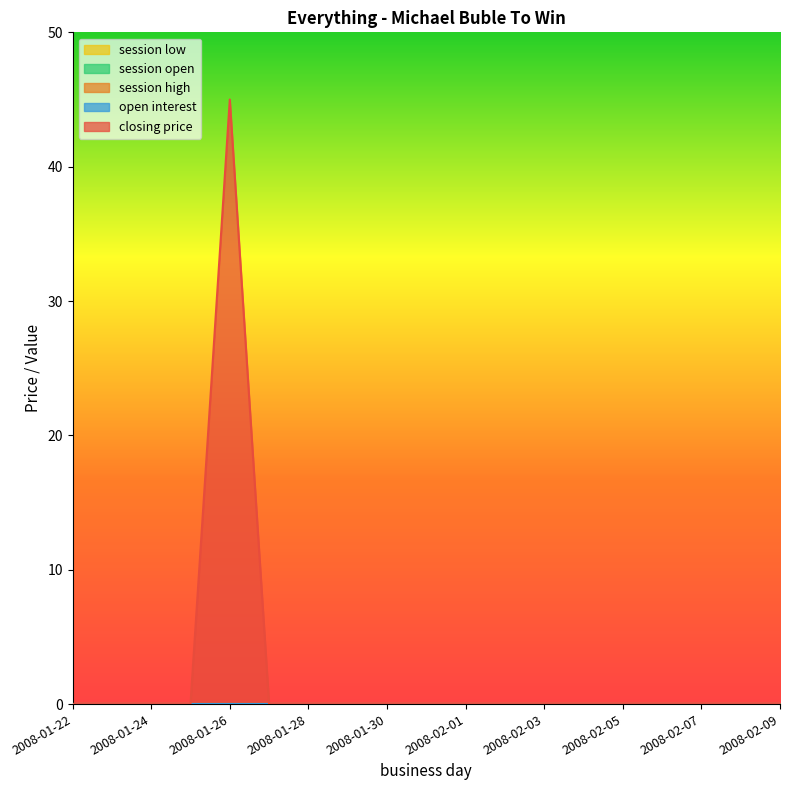

Which category has the lowest value in the closing price series?

2008-01-22